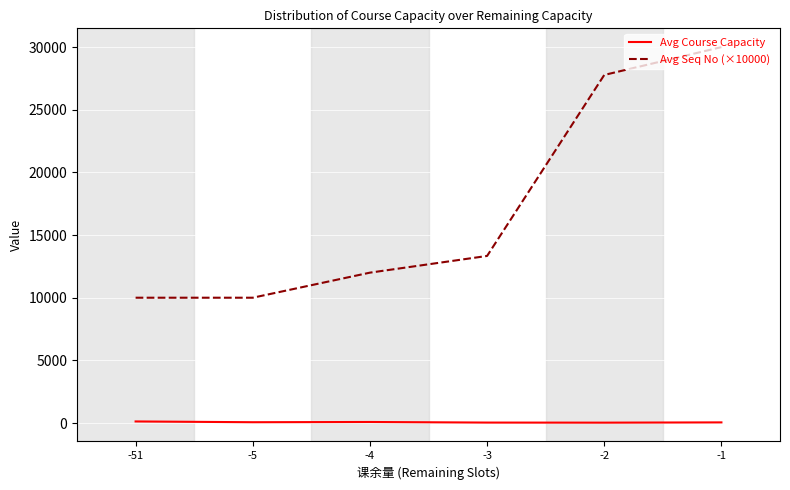

What are all the series names shown in the legend?

Avg Course Capacity, Avg Seq No (×10000)